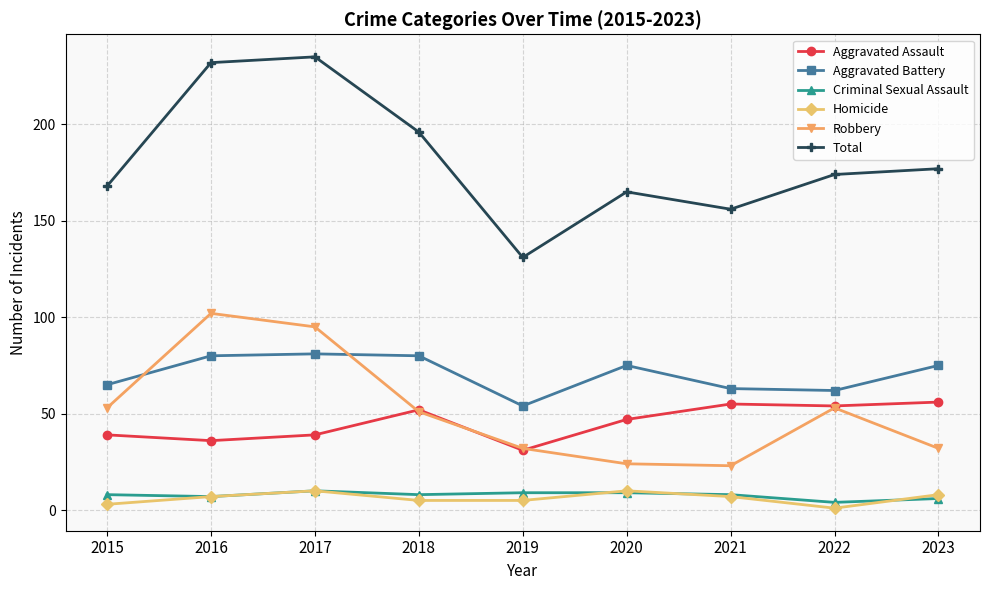

What is the spread (max minus min) of values at 2016?

225